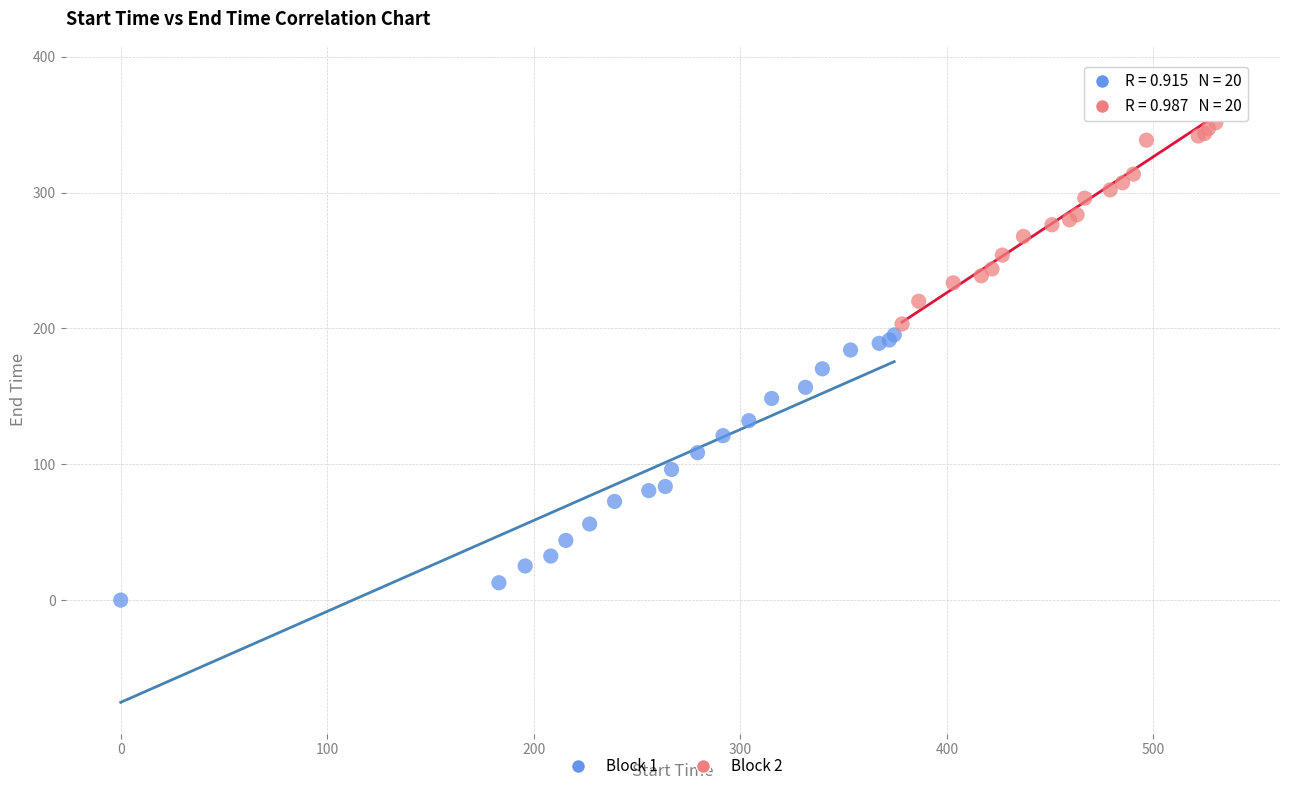

Which series contains the lowest Y value?

Block 1